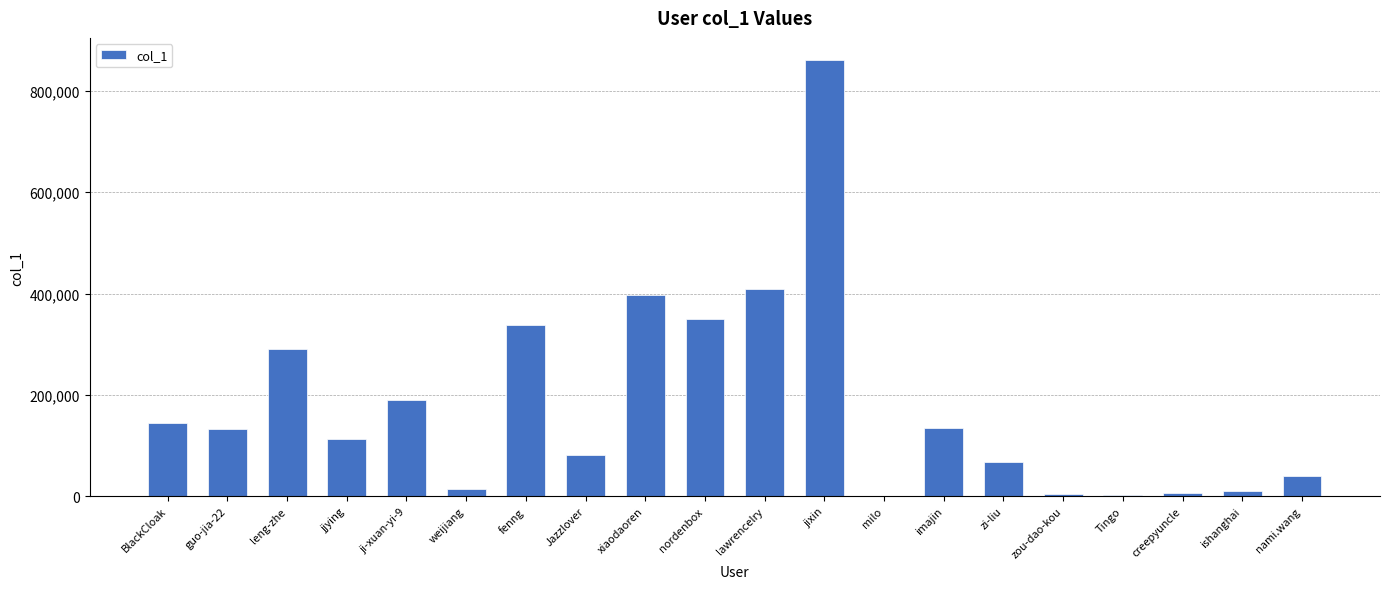

What is the approximate value at xiaodaoren, to the nearest 10?

396980